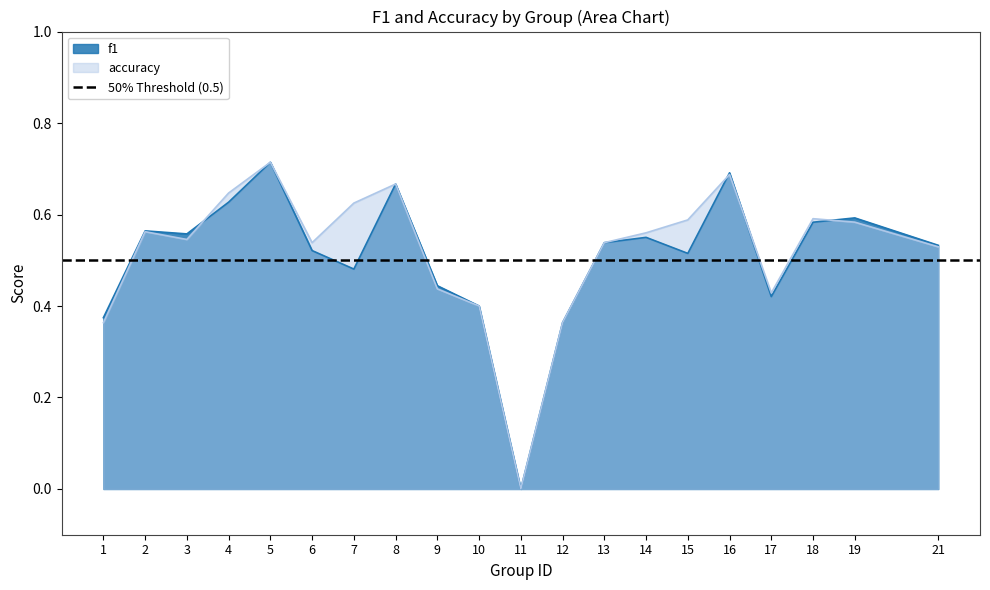

Rank the series by their maximum value, from highest to lowest.

f1, accuracy